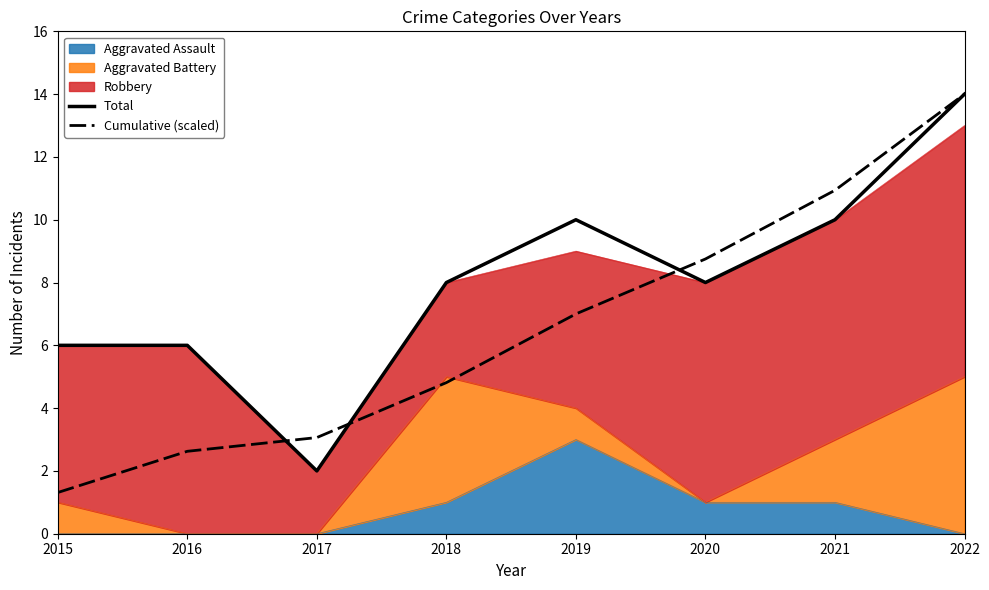

Reading left to right, what are all the values shown in this chart?

Total: 2015=6.0	2016=6.0	2017=2.0	2018=8.0	2019=10.0	2020=8.0	2021=10.0	2022=14.0
Cumulative (scaled): 2015=1.3	2016=2.6	2017=3.1	2018=4.8	2019=7.0	2020=8.8	2021=10.9	2022=14.0